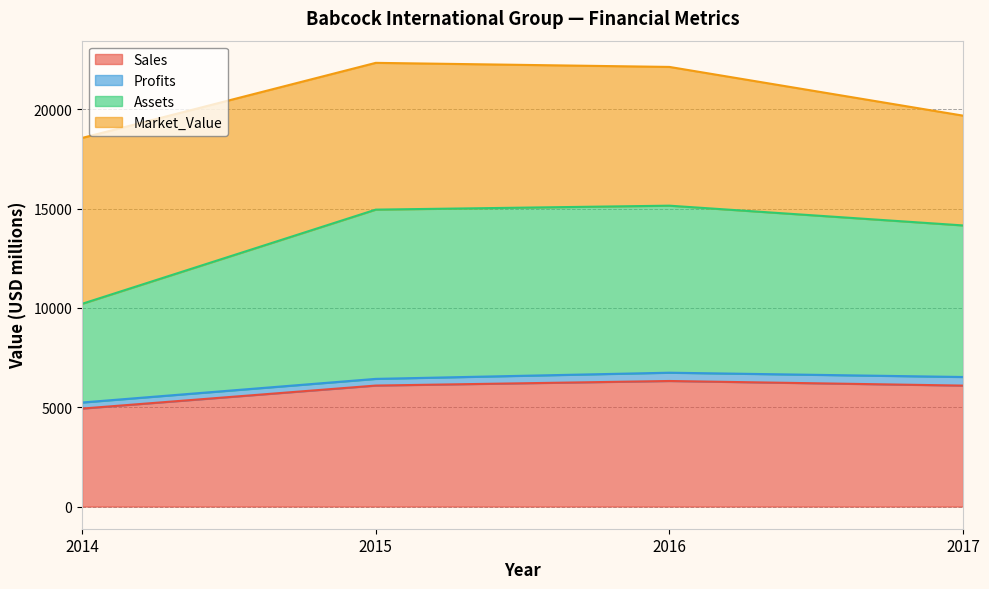

True or false: Sales has a value of 1382.7 at 2015.

False